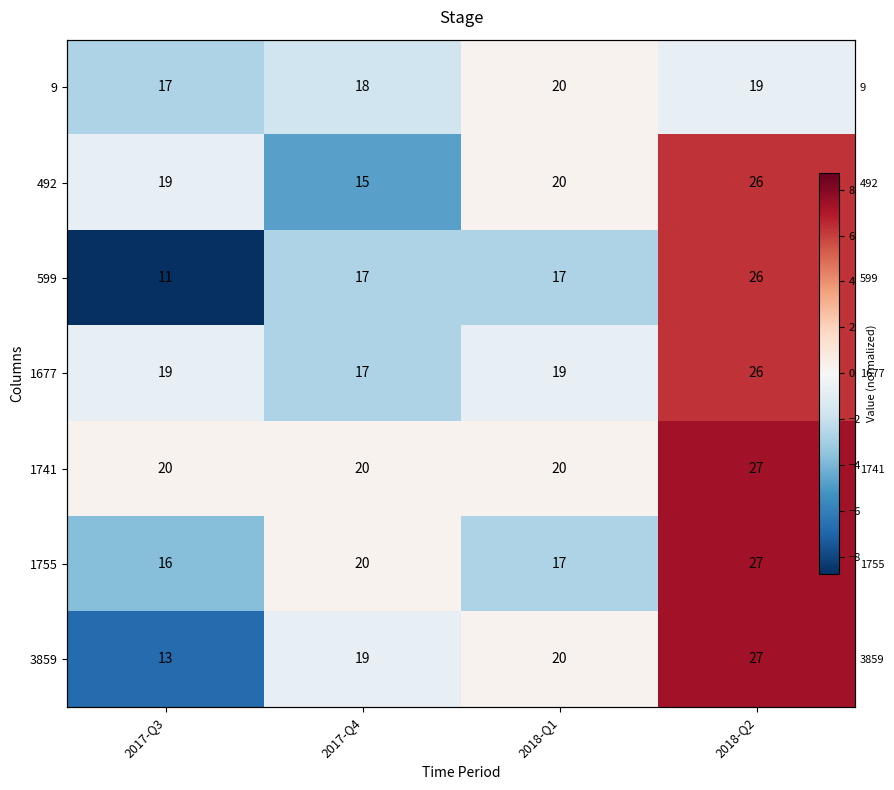

List the labels in order of 1755 value, smallest first.

2017-Q3, 2018-Q1, 2017-Q4, 2018-Q2